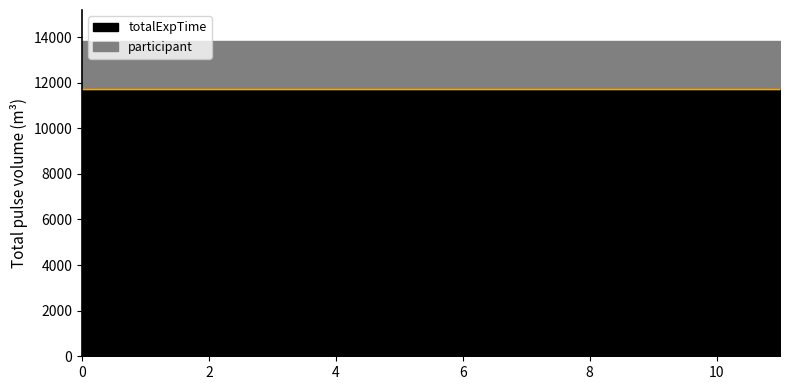

True or false: backgroundInputTime and totalExpTime cross at least once.

False